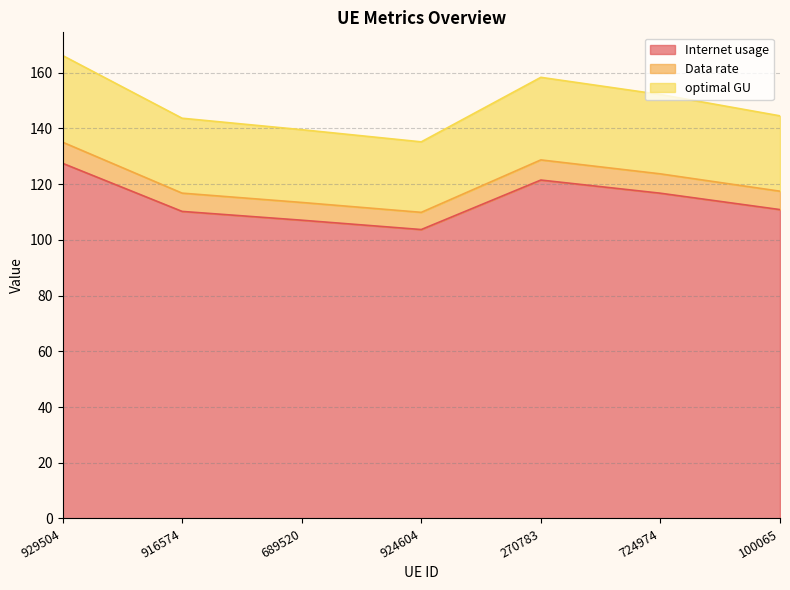

Is it true that Internet usage equals 121.5 at 270783?

True